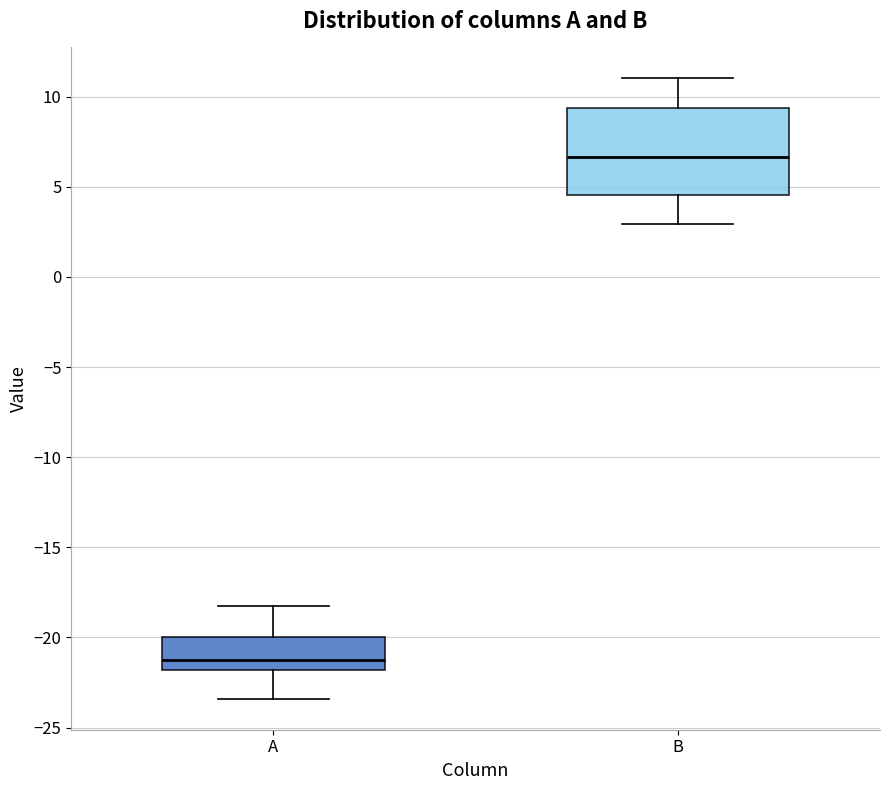

Where is the lower edge of the box for B on the y-axis? The values are not printed on the chart, so give them approximately, as read against the axis.

4.5